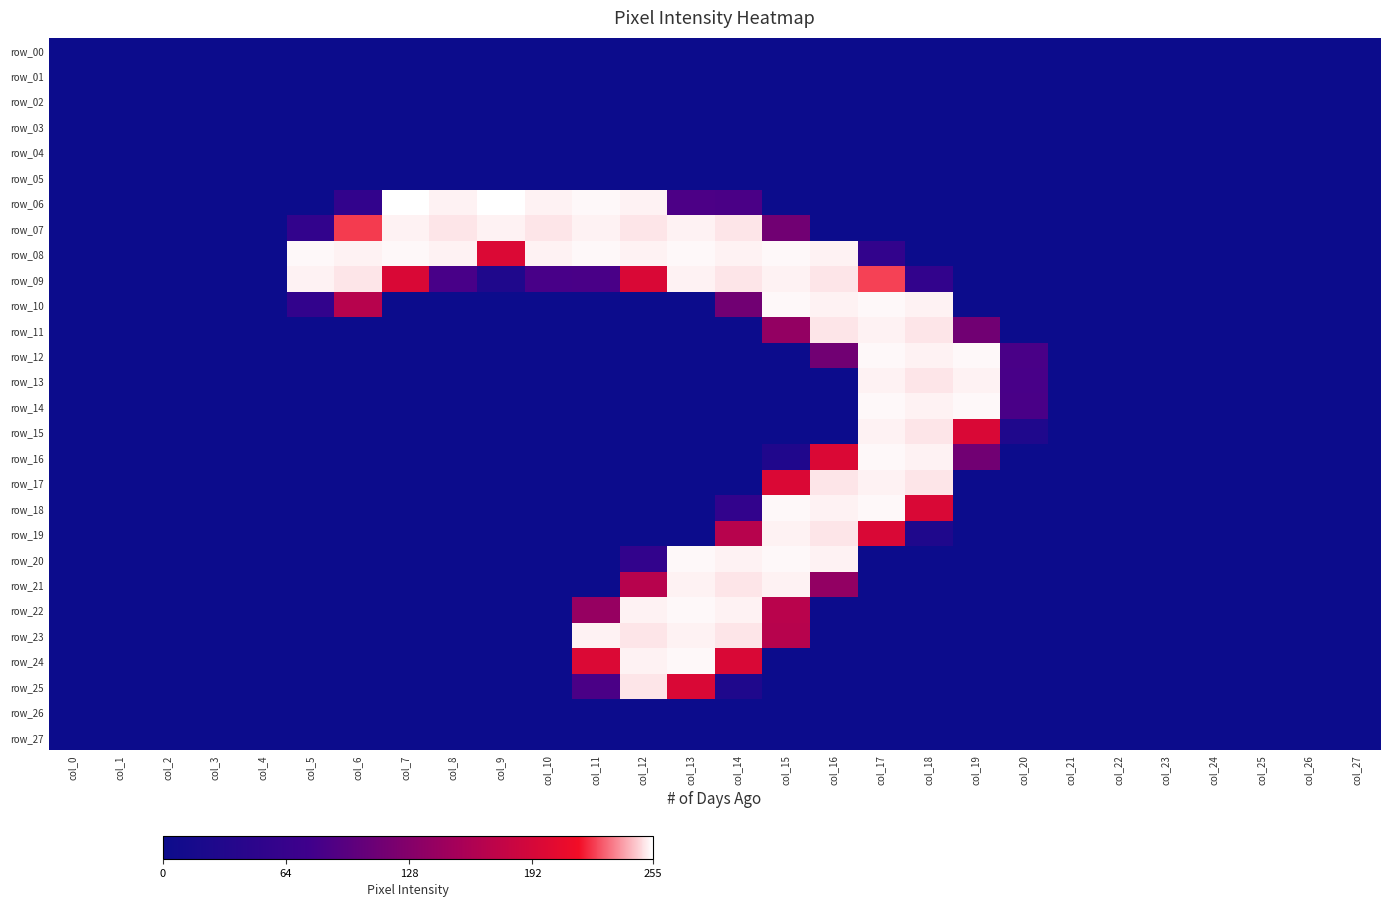

What is the greatest value displayed?

255